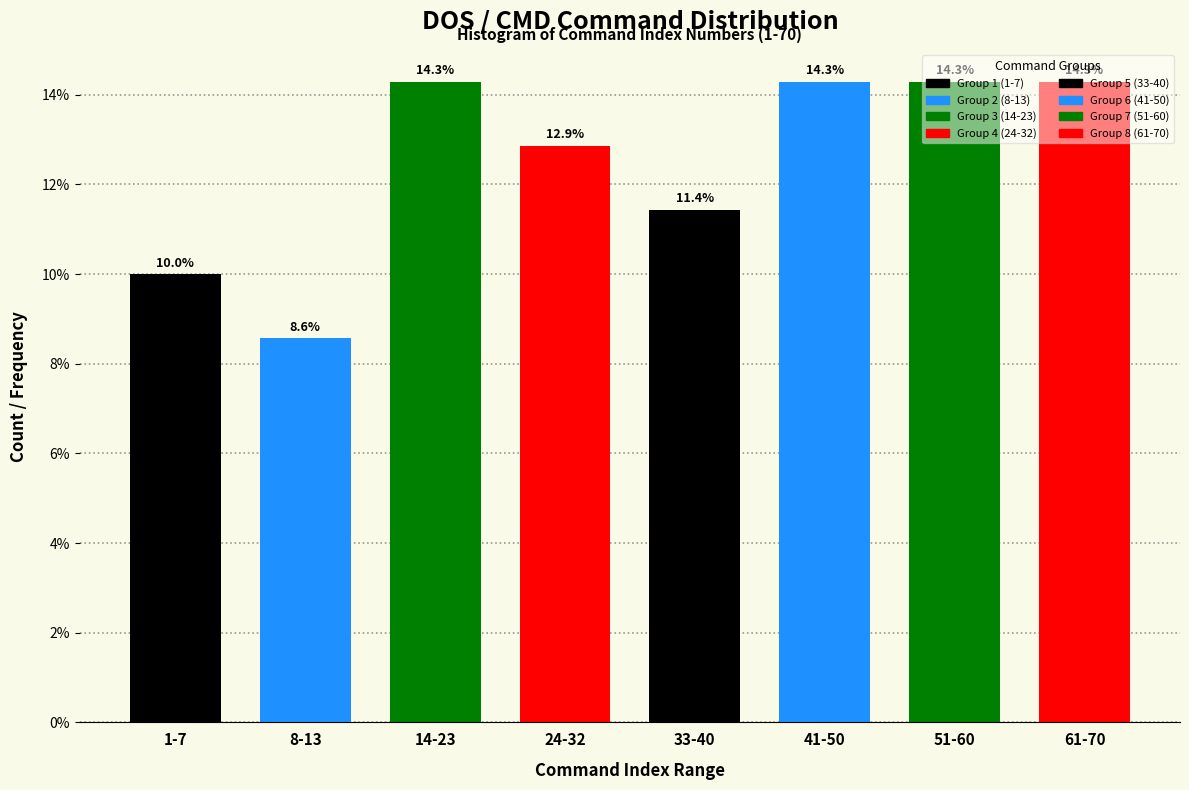

What is the change in value from 1-7 to 14-23?

+4.3